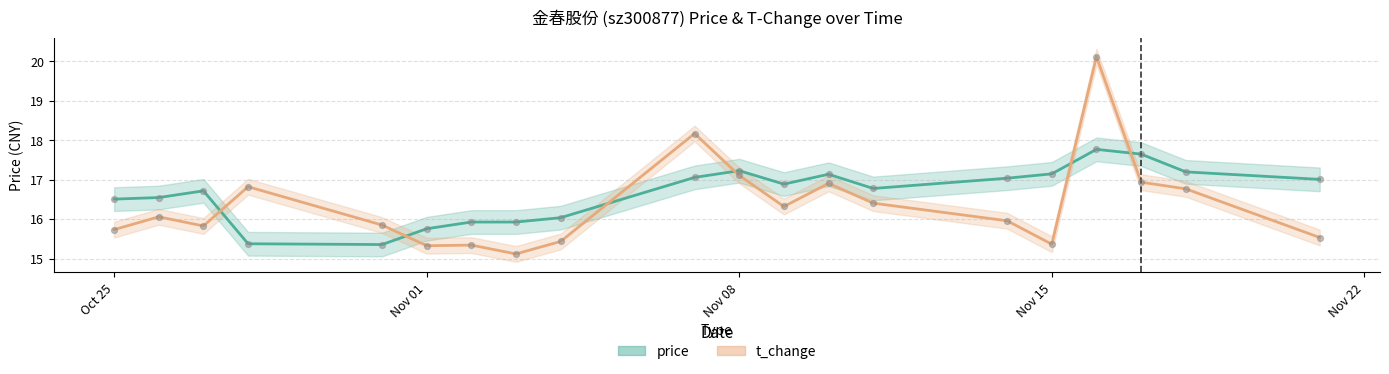

Which series reaches the minimum Y coordinate?

t_change